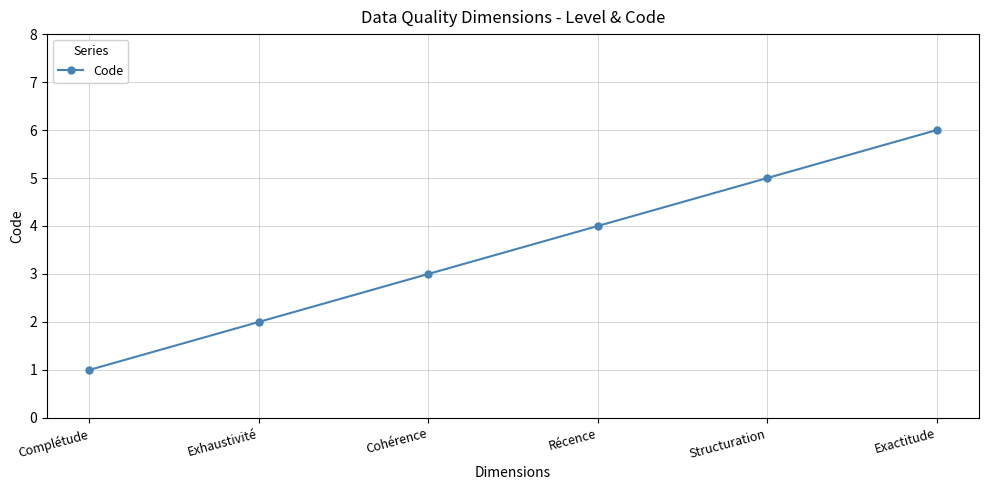

Reading left to right, list all the values displayed in this chart.

1	2	3	4	5	6